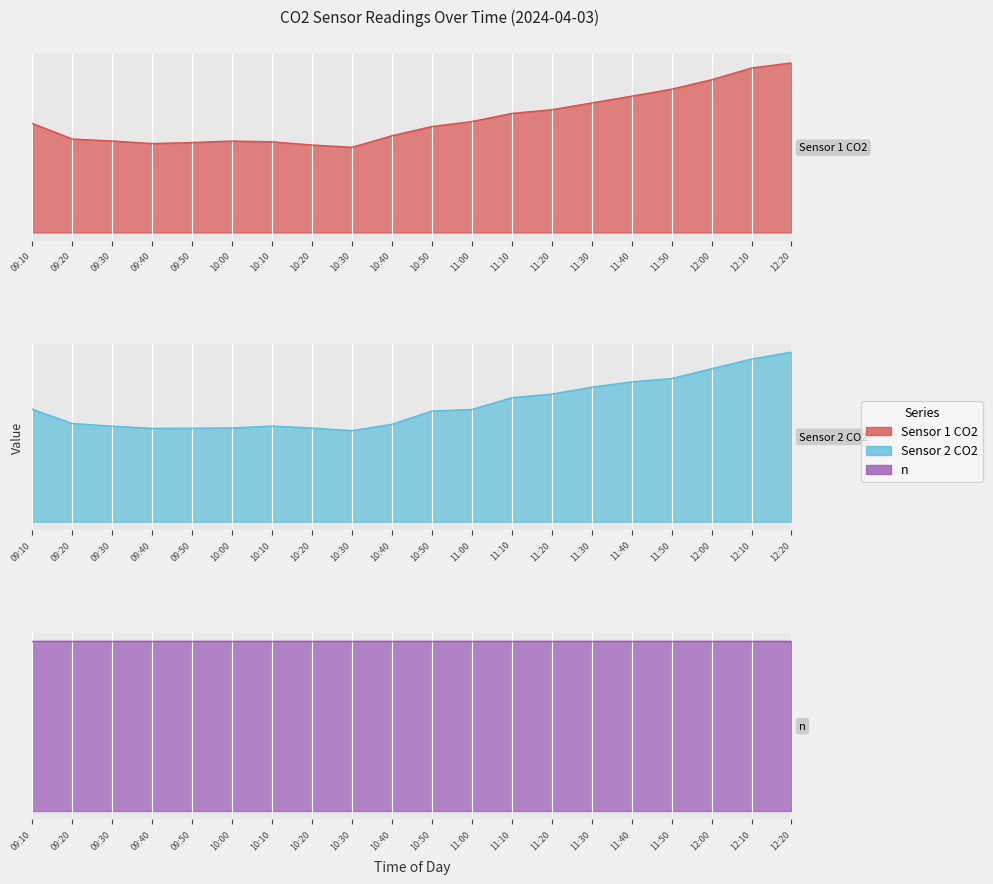

At which label does Sensor 1 CO2 reach its minimum?

10:30